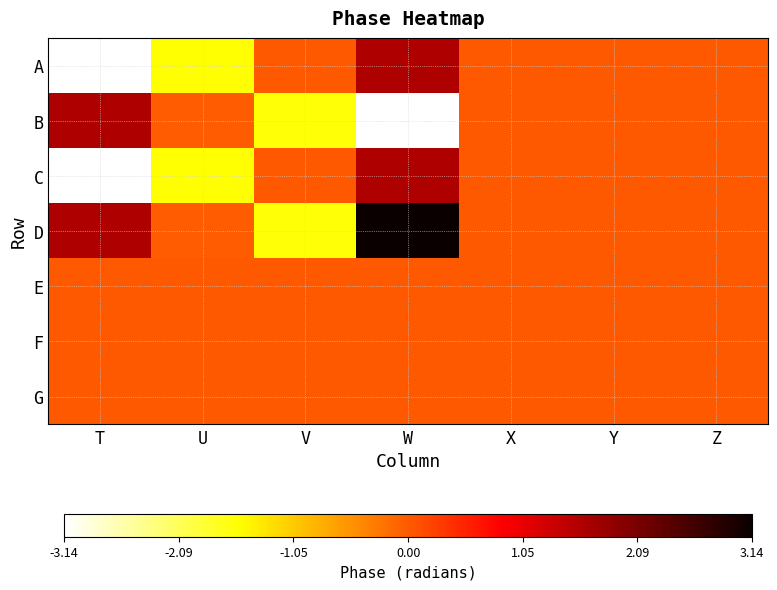

Reading left to right, what are all the values shown in this chart?

A: T=-3.1	U=-1.6	V=-0.0	W=1.6	X=0.0	Y=0.0	Z=0.0
B: T=1.6	U=-0.0	V=-1.6	W=-3.1	X=0.0	Y=0.0	Z=0.0
C: T=-3.1	U=-1.6	V=0.0	W=1.6	X=0.0	Y=0.0	Z=0.0
D: T=1.6	U=-0.0	V=-1.6	W=3.1	X=0.0	Y=0.0	Z=0.0
E: T=0.0	U=0.0	V=0.0	W=0.0	X=0.0	Y=0.0	Z=0.0
F: T=0.0	U=0.0	V=0.0	W=0.0	X=0.0	Y=0.0	Z=0.0
G: T=0.0	U=0.0	V=0.0	W=0.0	X=0.0	Y=0.0	Z=0.0